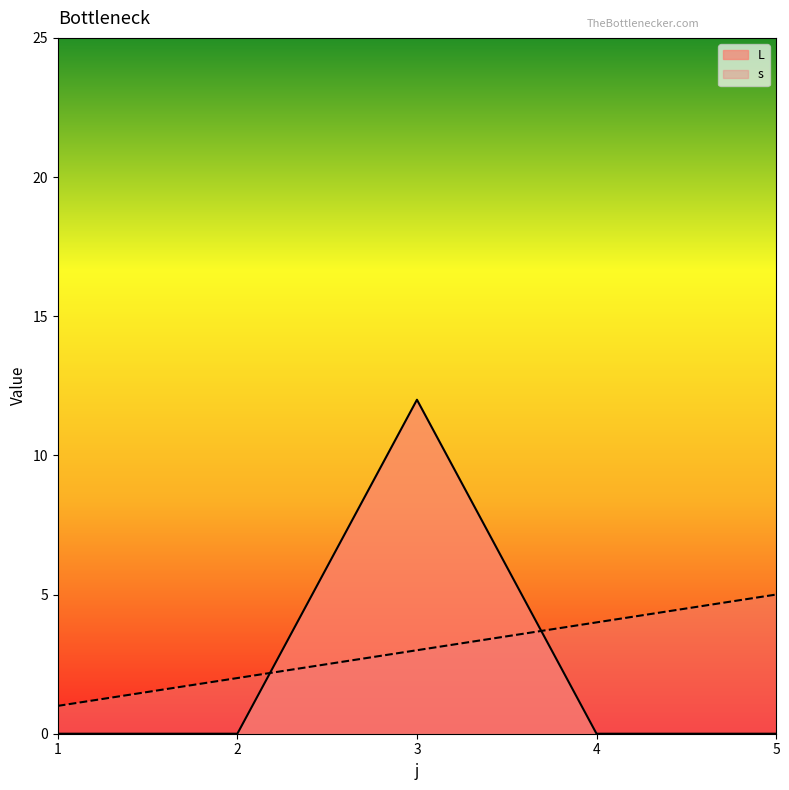

List the series in order of their peak value, highest first.

L, s